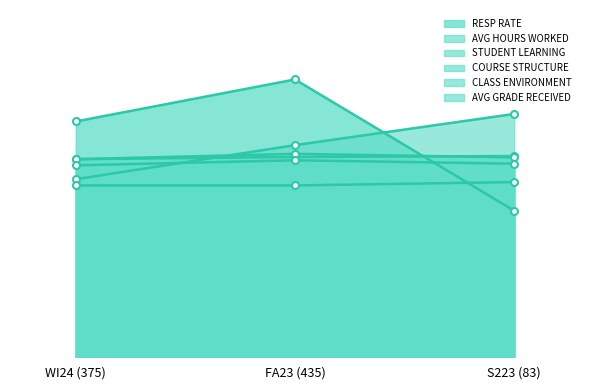

What is the maximum value for COURSE STRUCTURE?

25.1